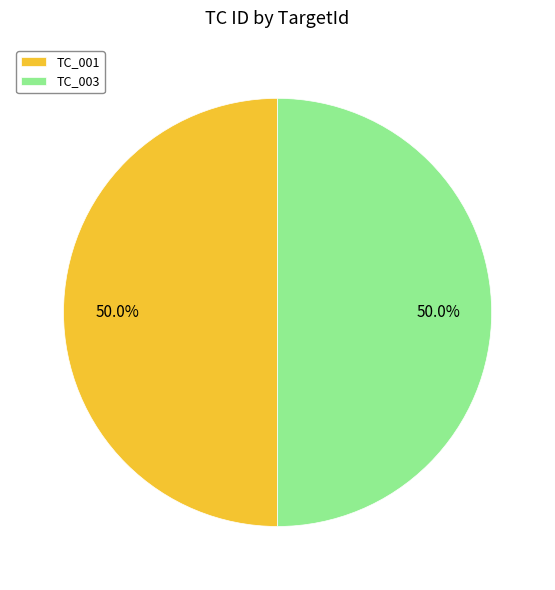

To the nearest percent, what is the difference between the largest and smallest slice percentages?

0%